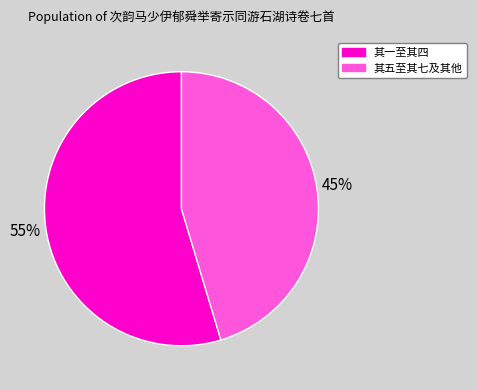

To the nearest percent, what is the average slice percentage?

50%